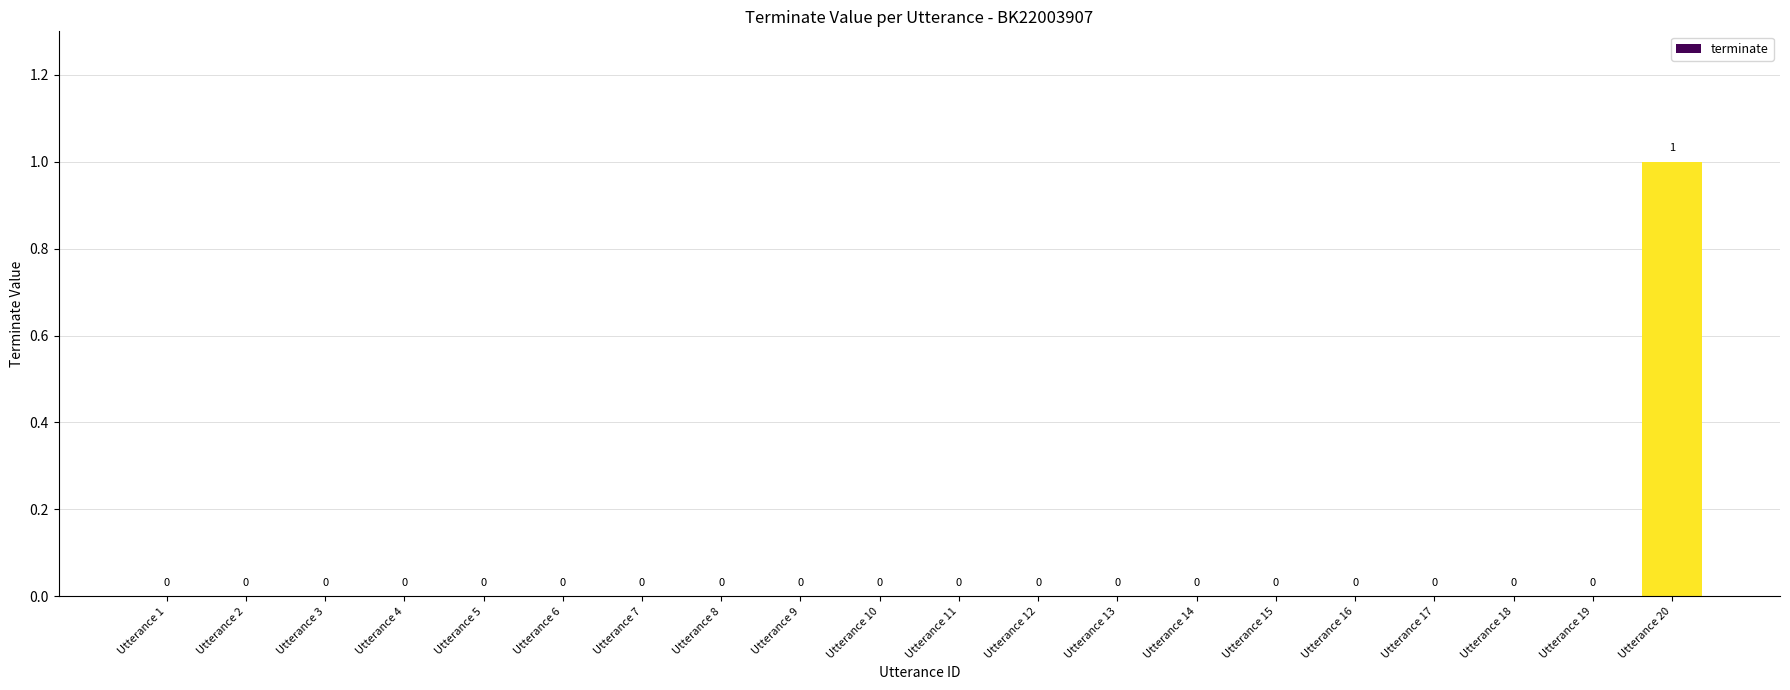

What is the greatest value displayed?

1